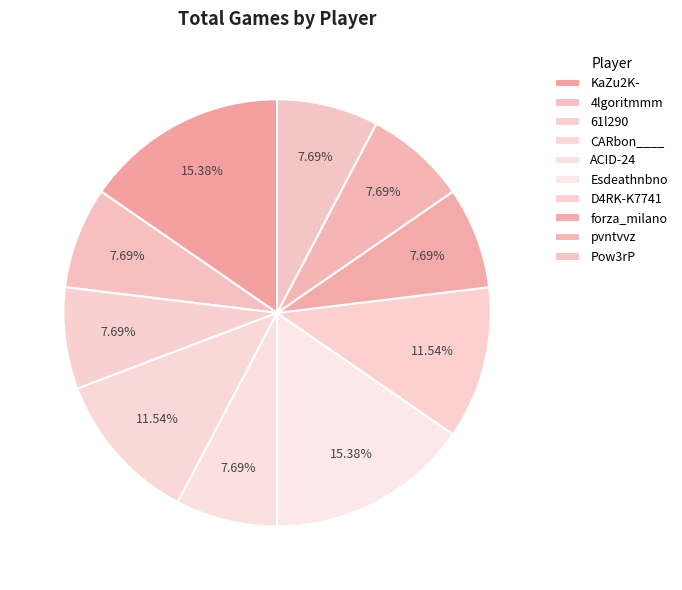

Count the number of slices in the pie.

10